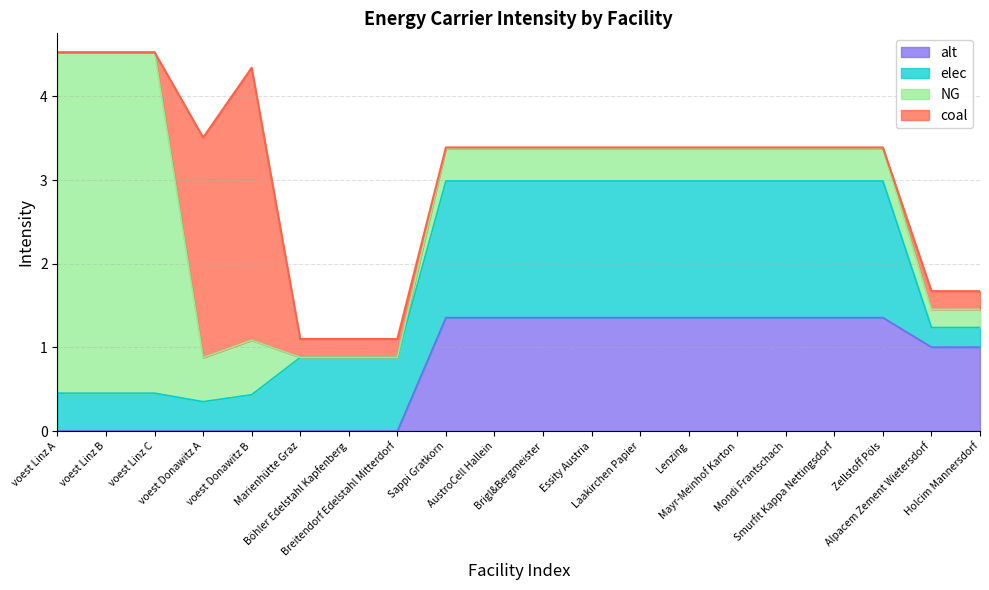

Between Essity Austria and voest Donawitz A, which is larger?

Essity Austria